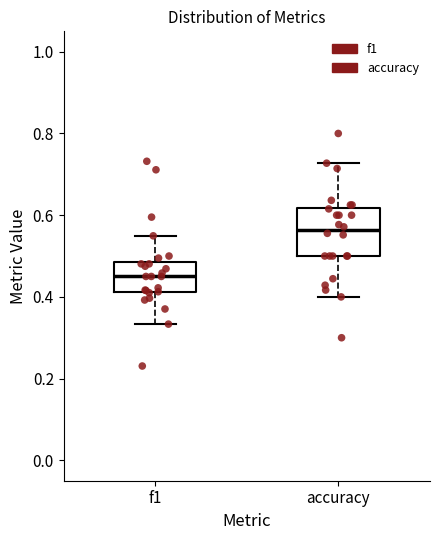

Which box has the lowest median line?

f1